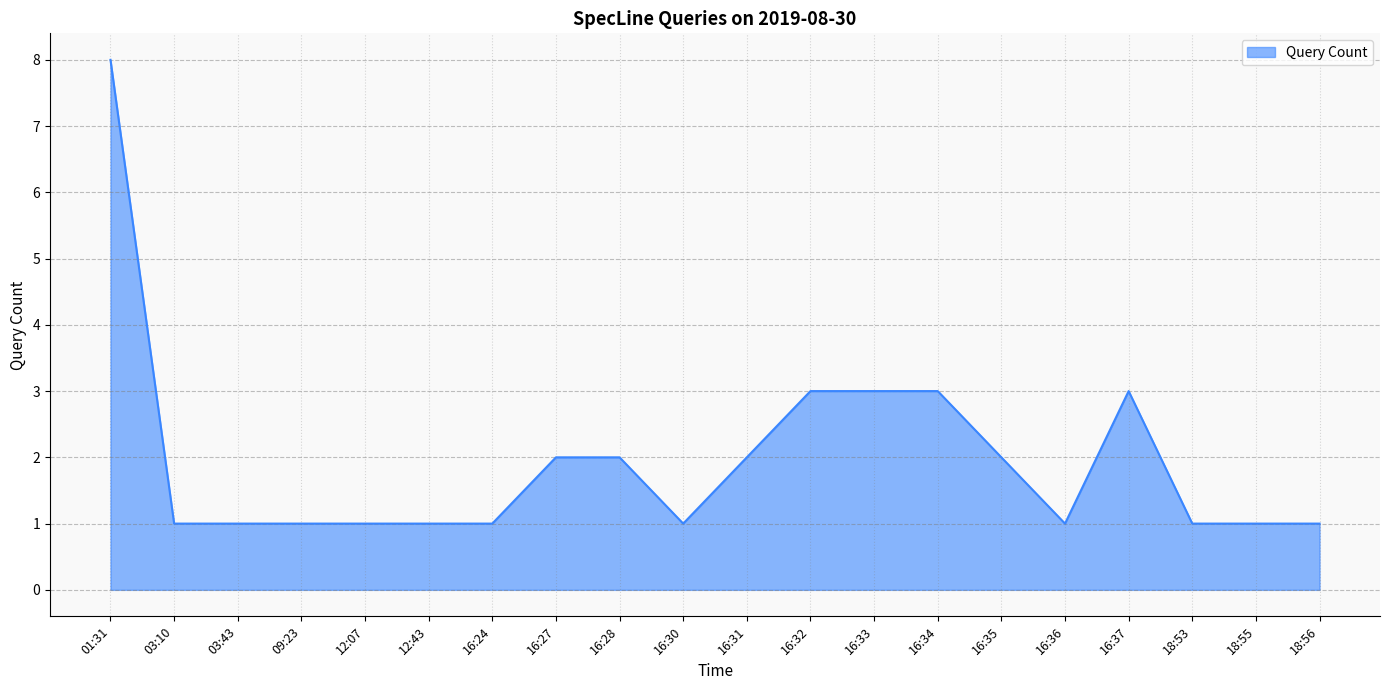

What is the difference between the maximum and minimum values?

7